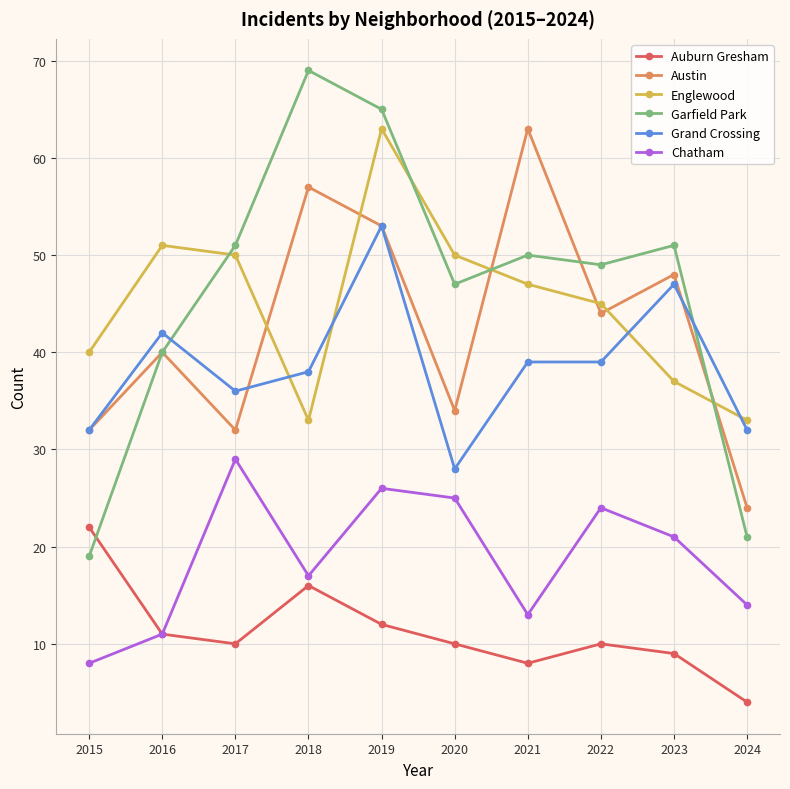

Is the value of Austin at 2024 greater than the value of Englewood at 2023?

No